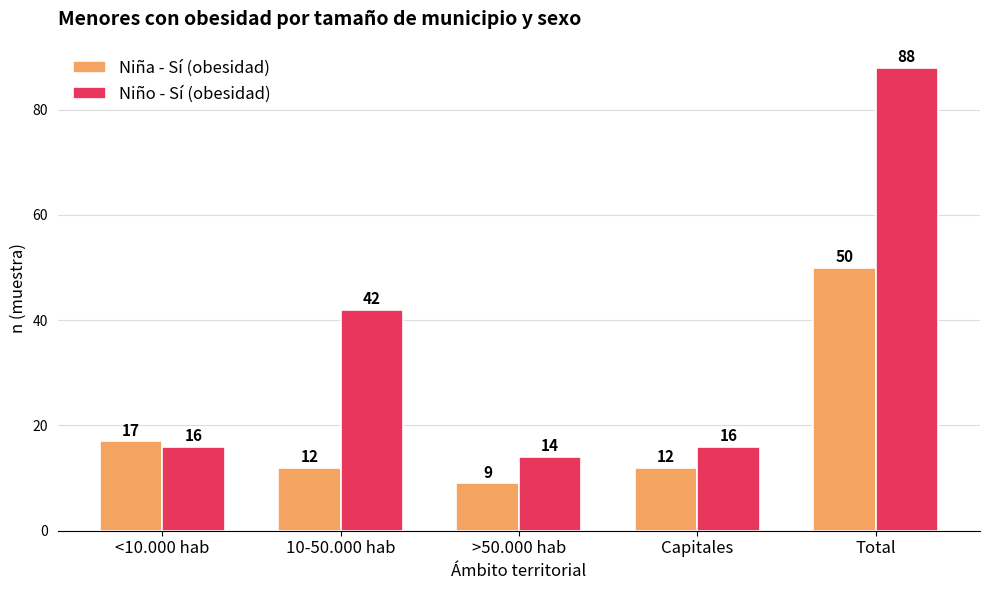

What is the difference between the maximum and minimum values in the Niño - Sí (obesidad) series?

74